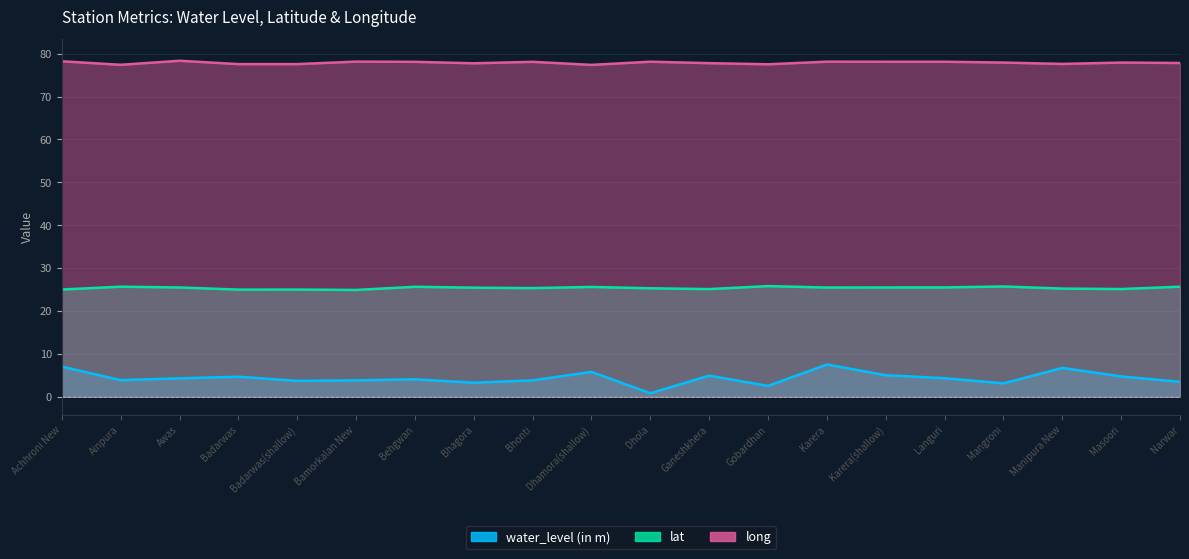

What is the spread (max minus min) of values at Behgwan?

74.0